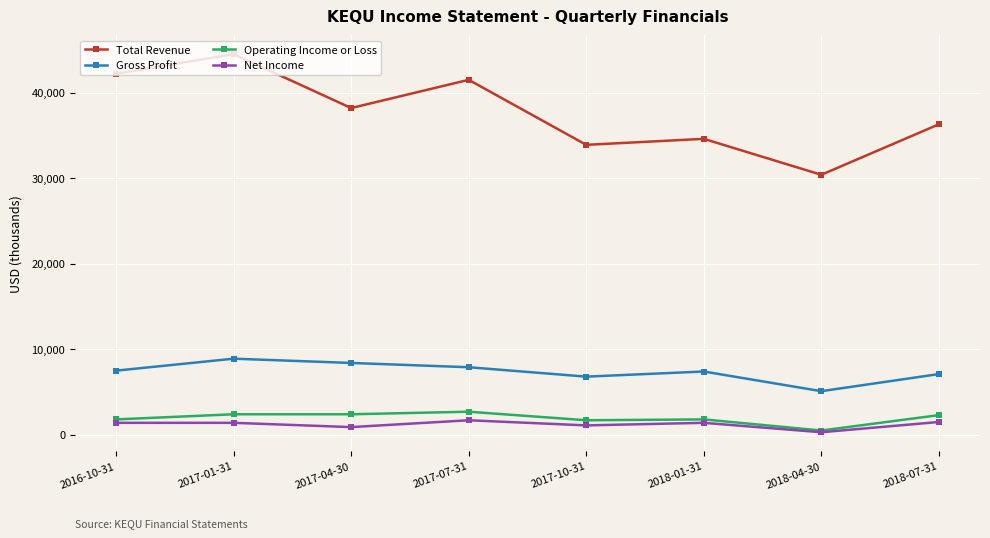

At how many categories does at least one series exceed 37309?

4